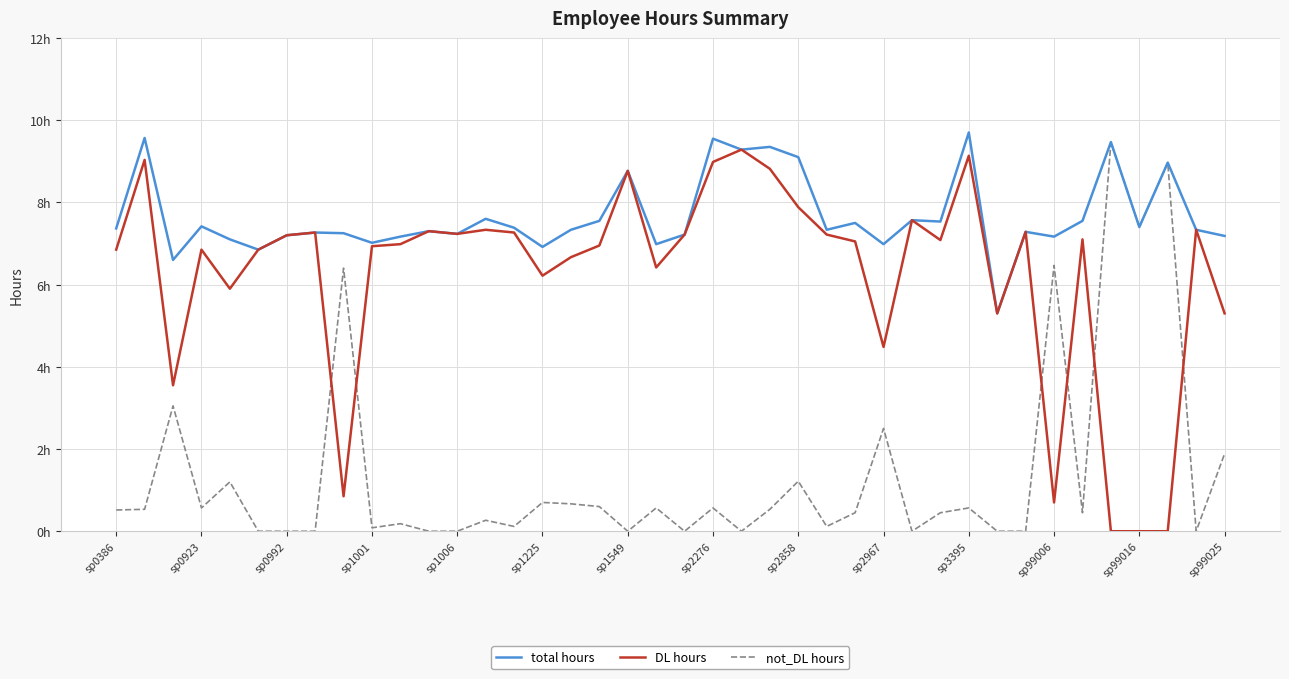

Does the chart have visible grid lines?

Yes